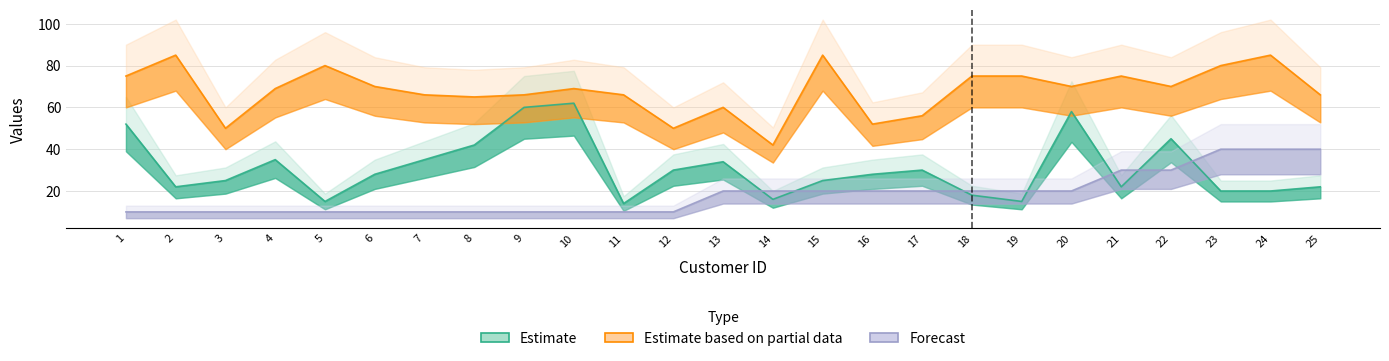

Reading left to right, what are all the values shown in this chart?

x_coord: 52	22	25	35	15	28	35	42	60	62	14	30	34	16	25	28	30	18	15	58	22	45	20	20	22
y_coord: 75	85	50	69	80	70	66	65	66	69	66	50	60	42	85	52	56	75	75	70	75	70	80	85	66
quantity: 10	10	10	10	10	10	10	10	10	10	10	10	20	20	20	20	20	20	20	20	30	30	40	40	40